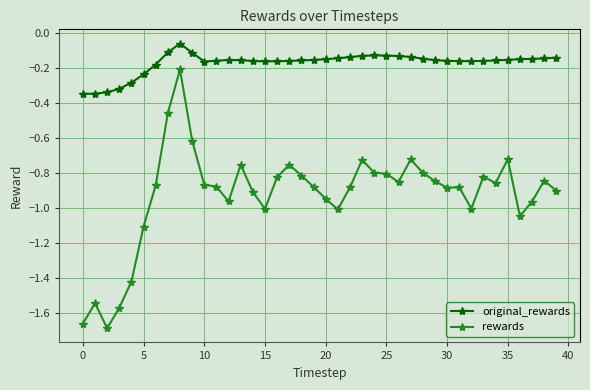

Rank the series by their maximum value, from lowest to highest.

rewards, original_rewards